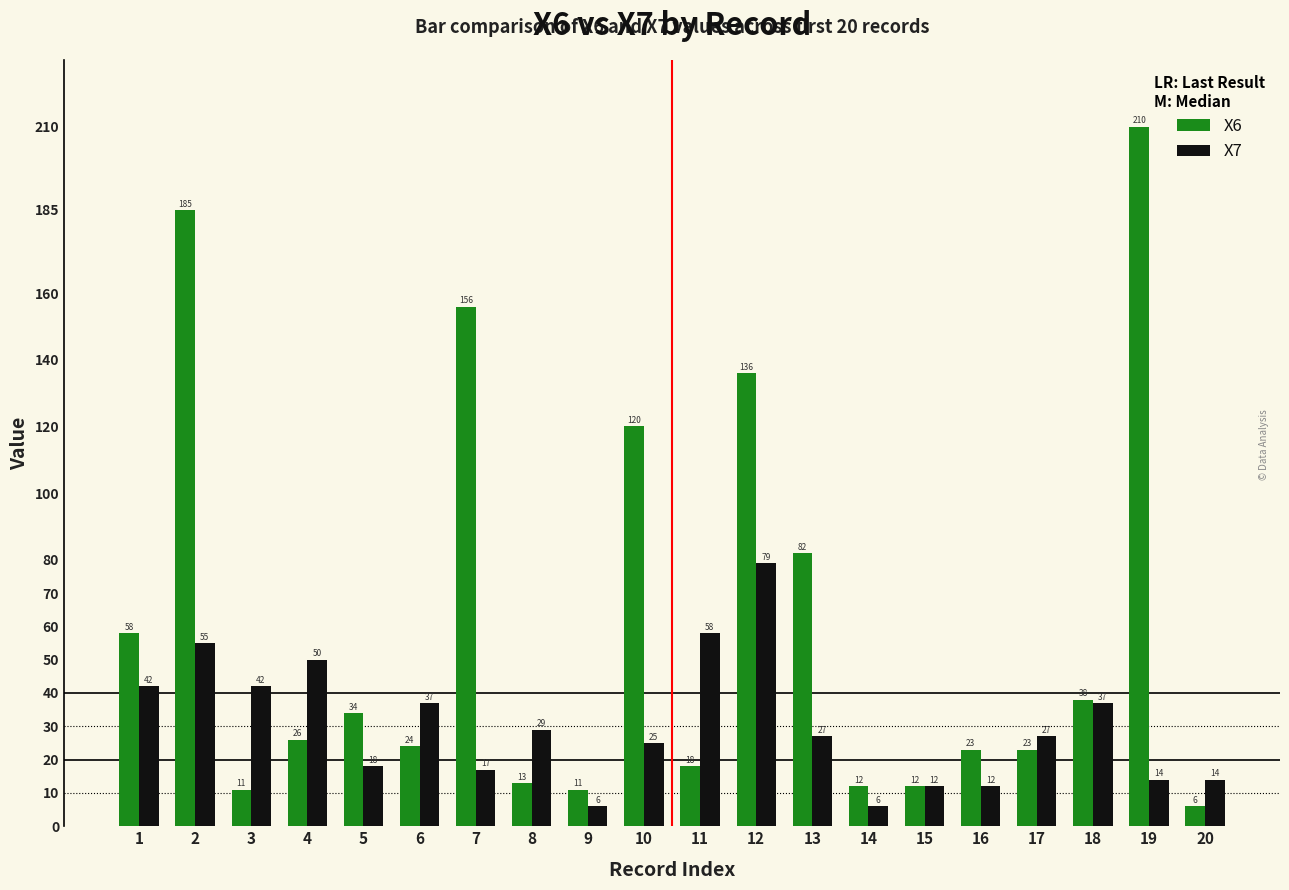

Is the value of X7 at 15 greater than the value of X6 at 13?

No